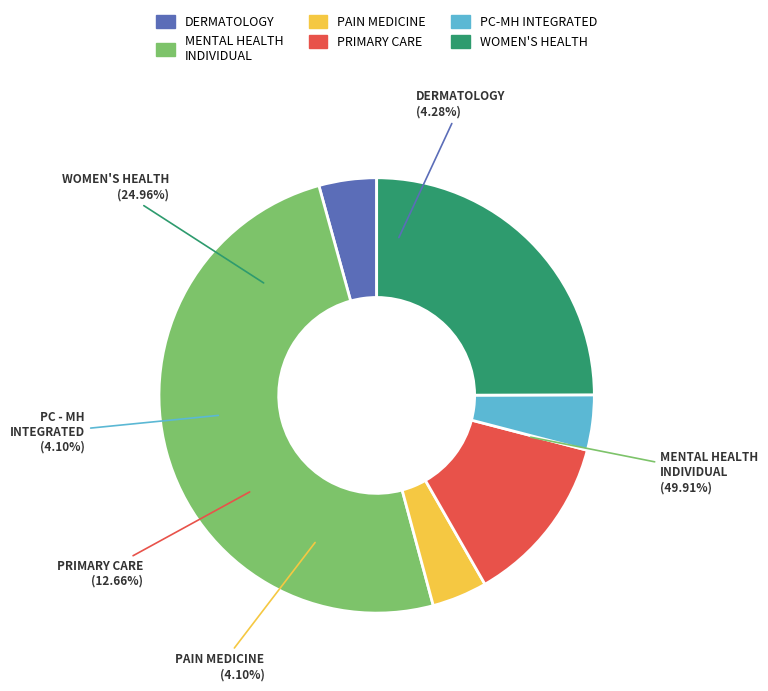

Is the sum of WOMEN'S HEALTH and PAIN MEDICINE greater than half?

No